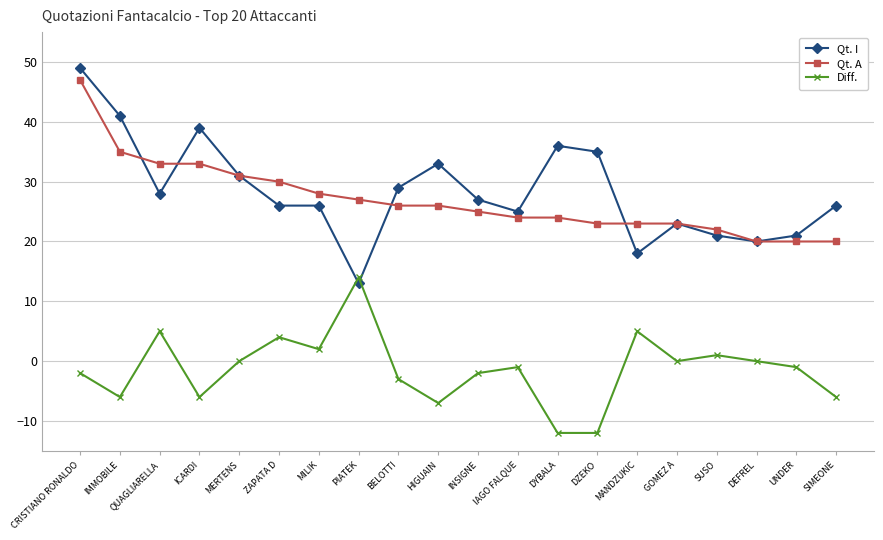

What is the difference between the highest and lowest values at DEFREL?

20